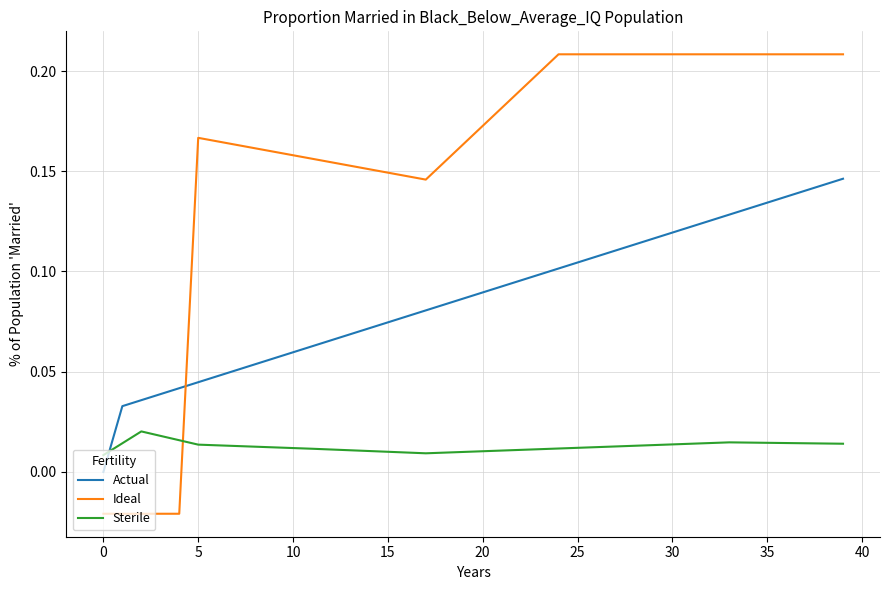

How many intersections are there between Actual and Sterile?

1